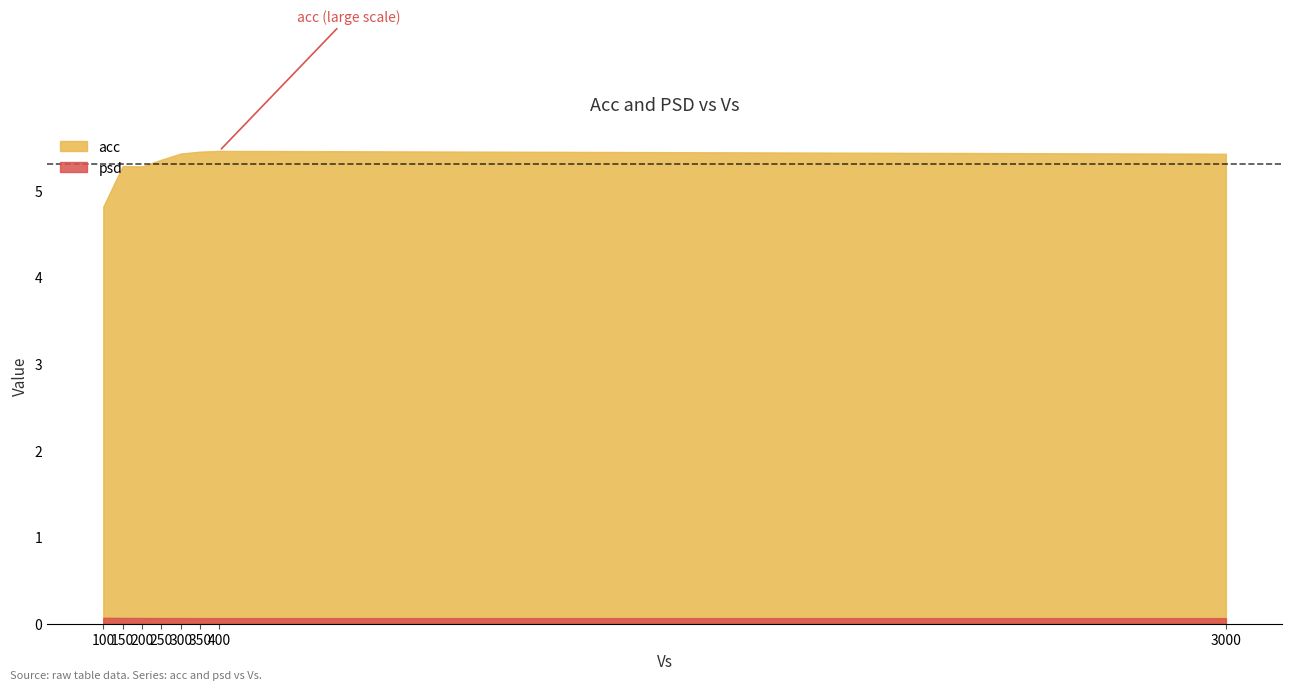

What value does the psd series have at 350.0?

0.1